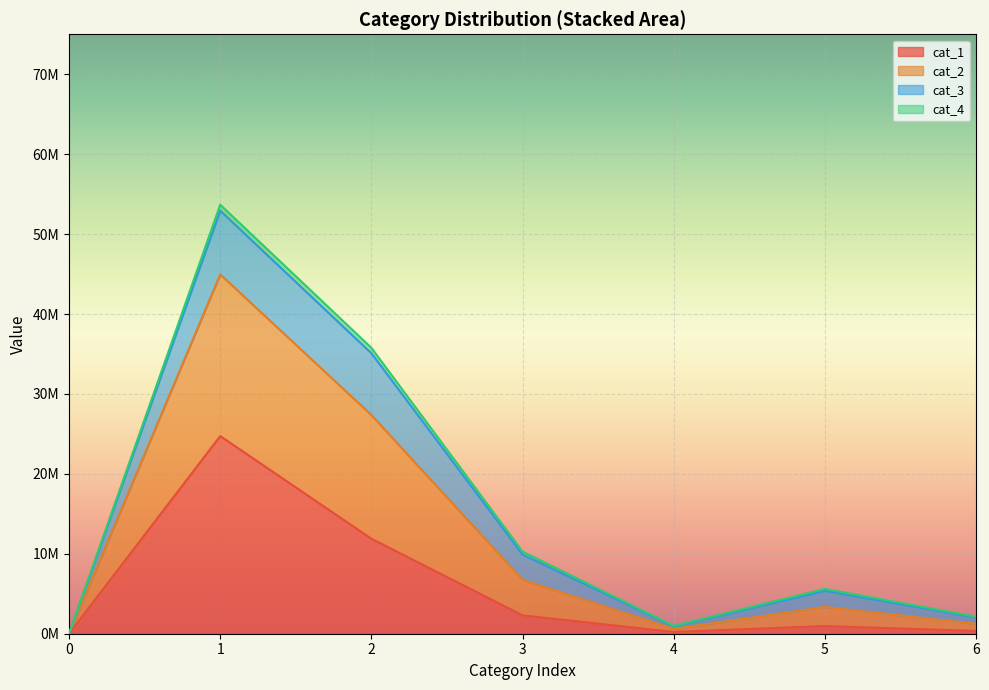

Does the chart display data point markers on the line(s)?

No